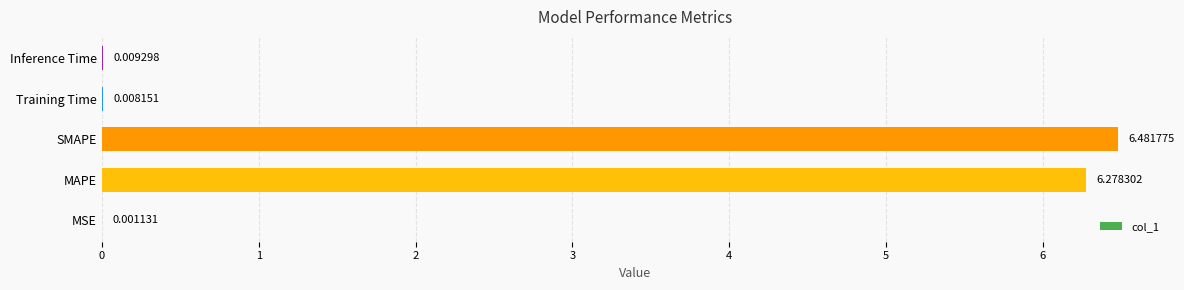

What is the change in value from MSE to SMAPE?

+6.5